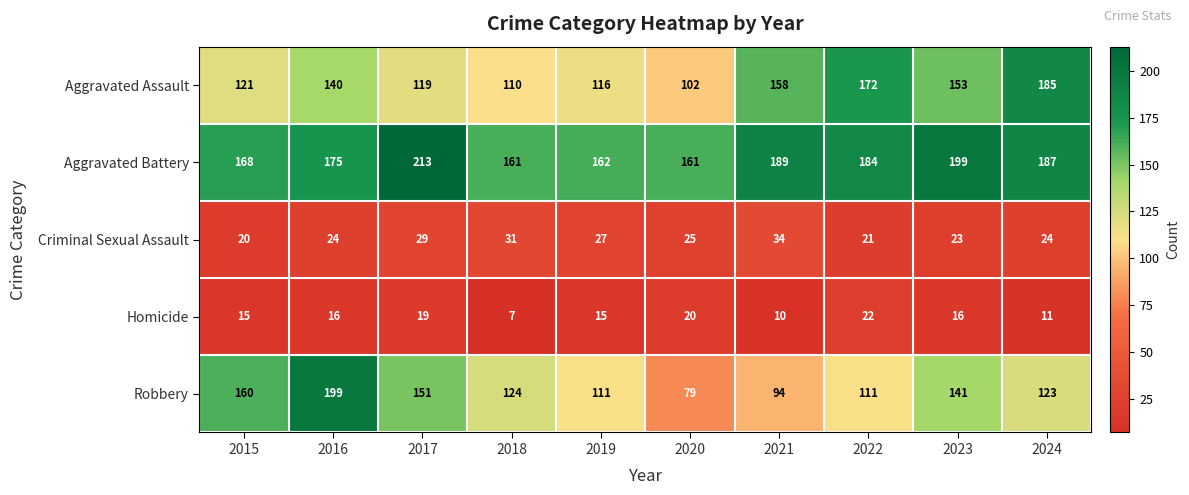

True or false: Homicide has a value of 11 at 2024.

True